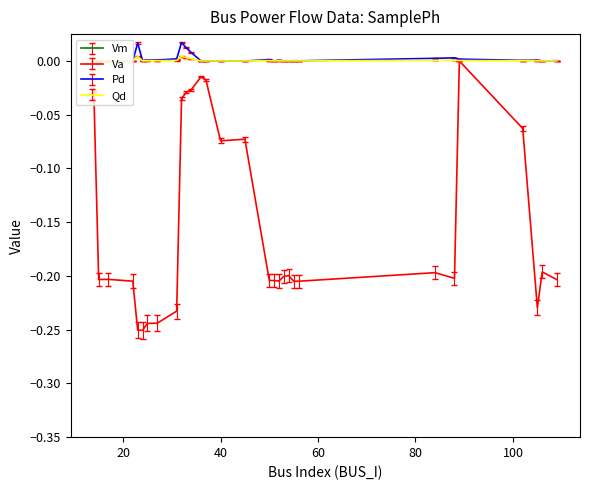

How many data points in Va are less than 0?

29